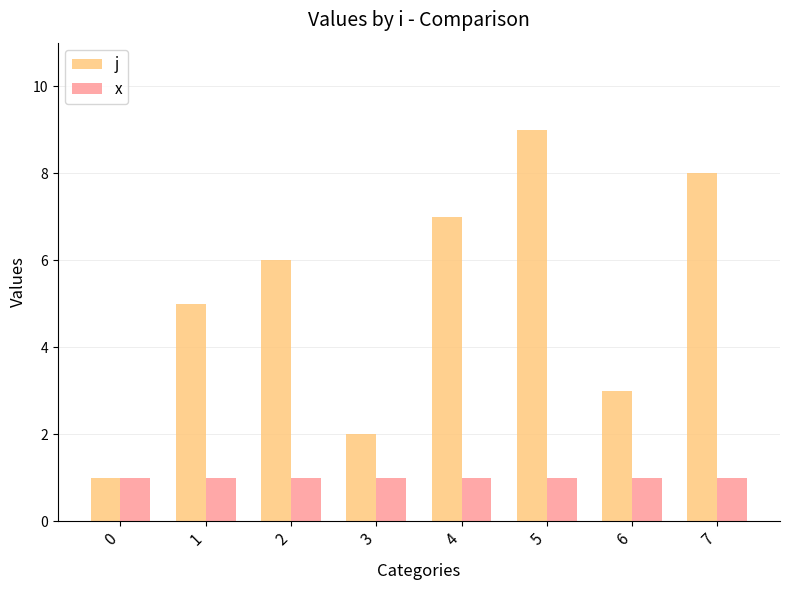

What is the average value of the j series?

5